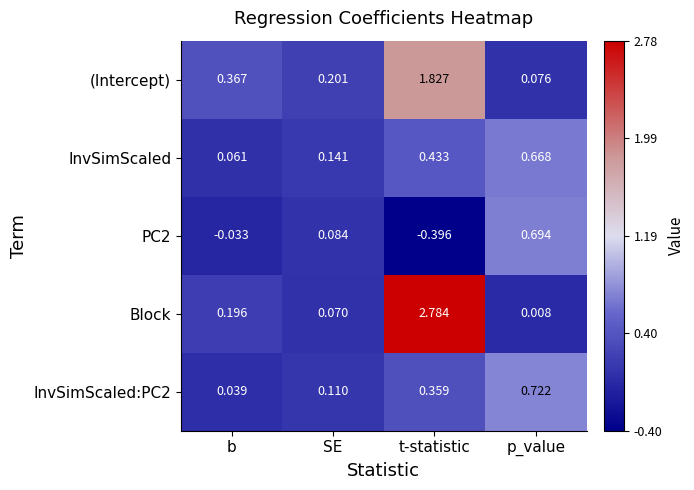

Which series changed the most between SE and t-statistic?

Block